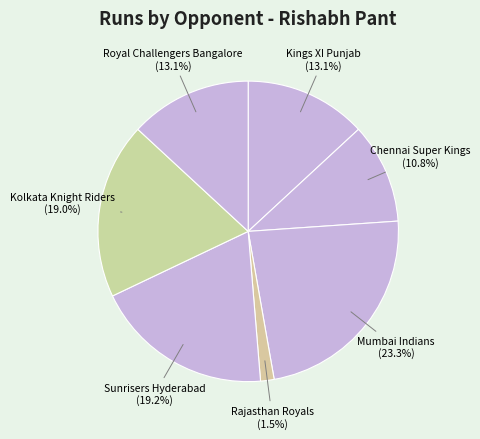

Combined, do Mumbai Indians and Rajasthan Royals account for over 50%?

No